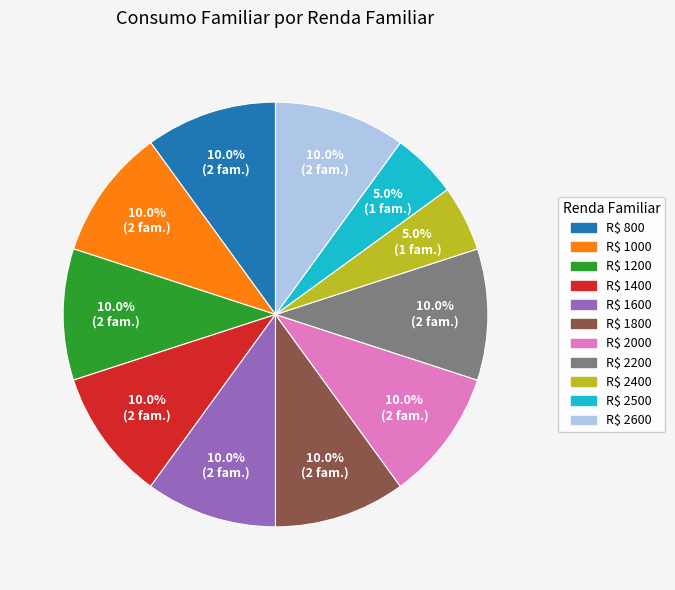

Is there any slice that represents more than half of the pie?

No